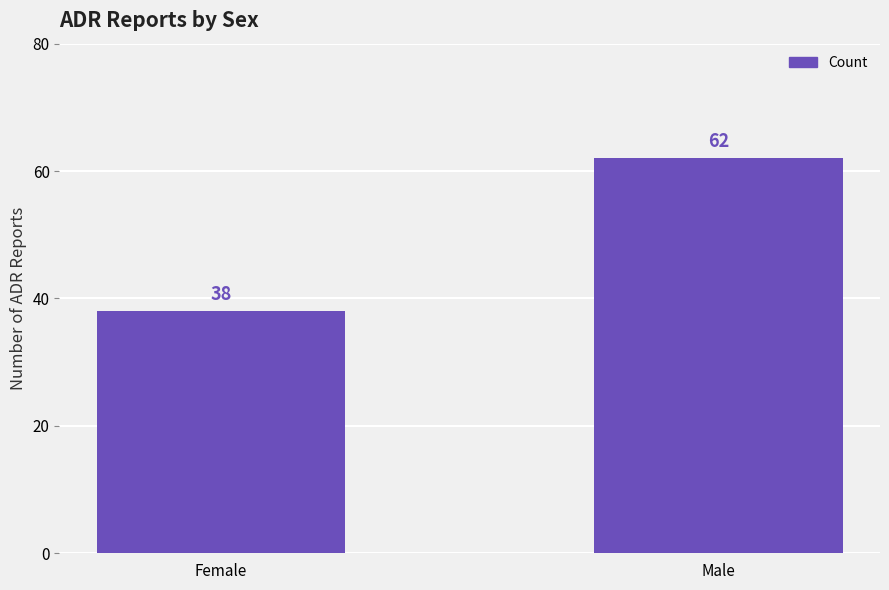

What is the sum of the values at Male and Female?

100